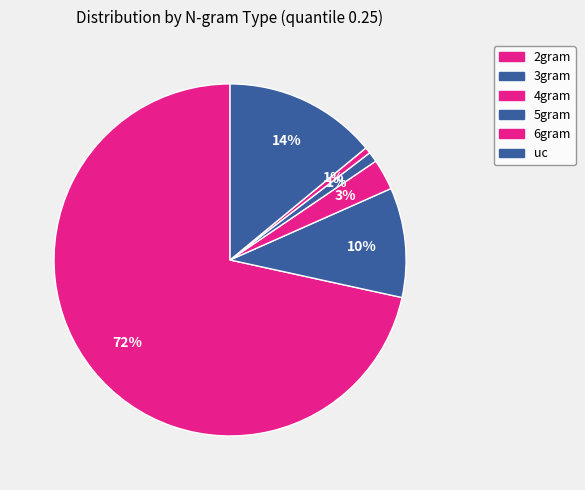

What is the total percentage of 4gram and 2gram?

74.4%